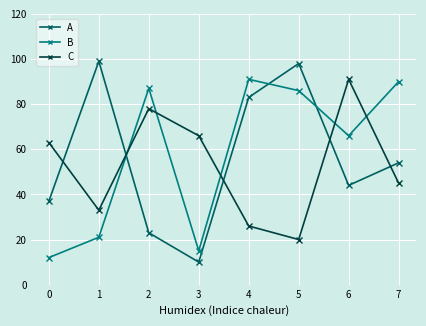

What is the sum of all C values?

422